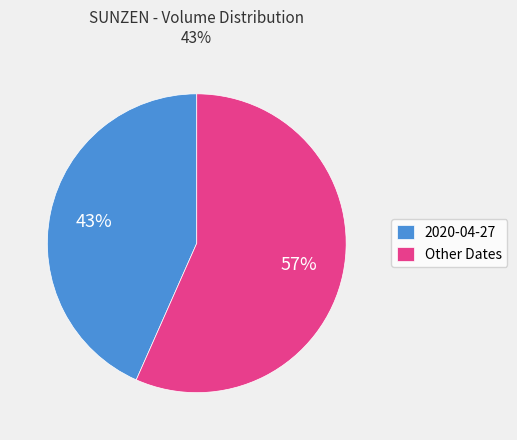

Which category has the smallest portion of the pie?

2020-04-27